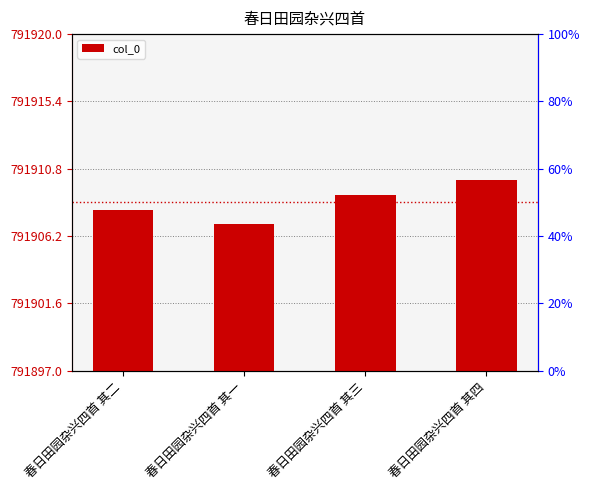

What is the greatest value displayed?

791910